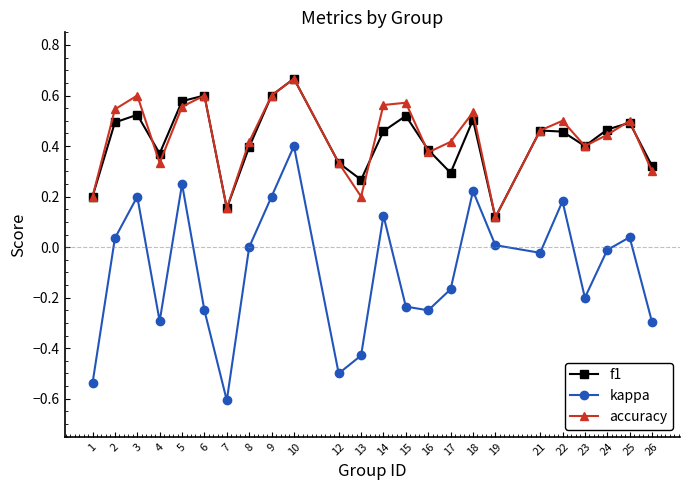

What is the difference between the maximum and minimum values in the kappa series?

1.0